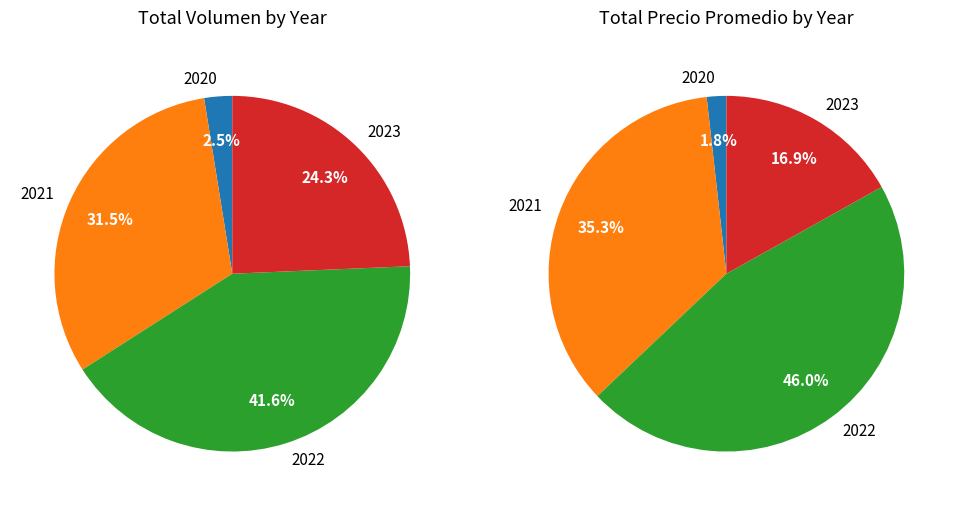

Is there any slice that represents more than half of the pie?

No